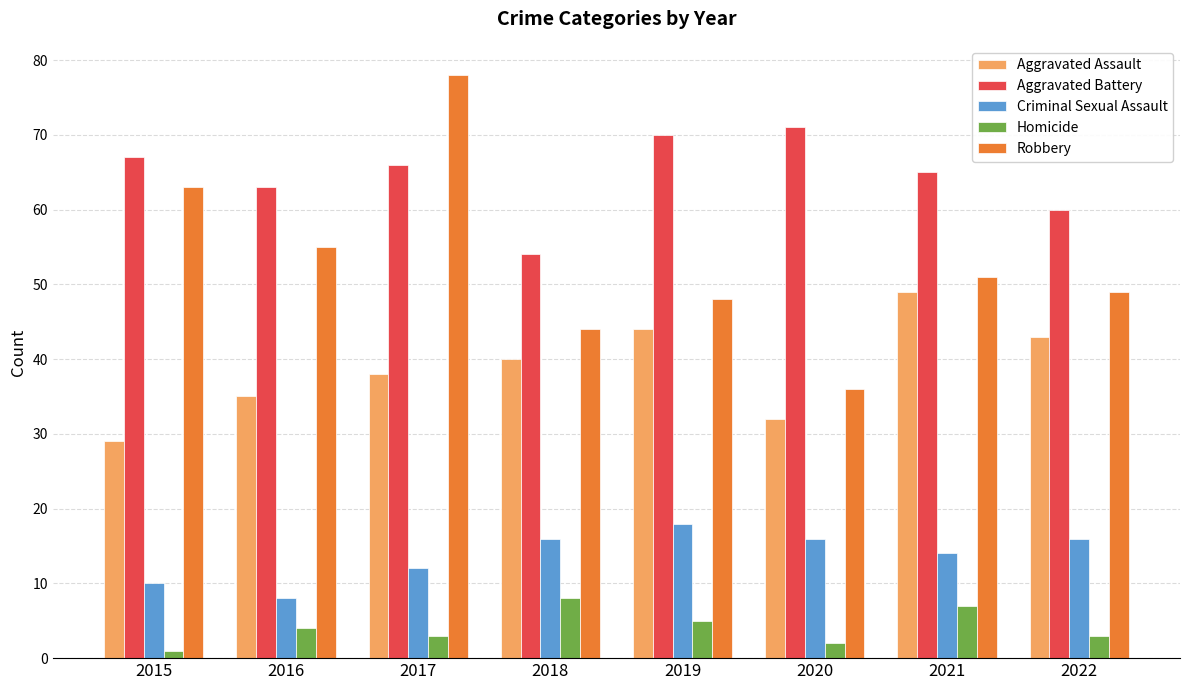

What is the difference between the maximum and minimum values in the Aggravated Assault series?

20